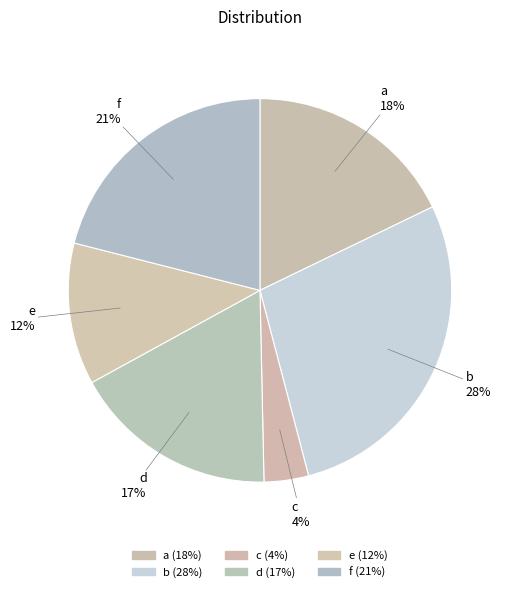

What is the largest slice in the pie chart?

b